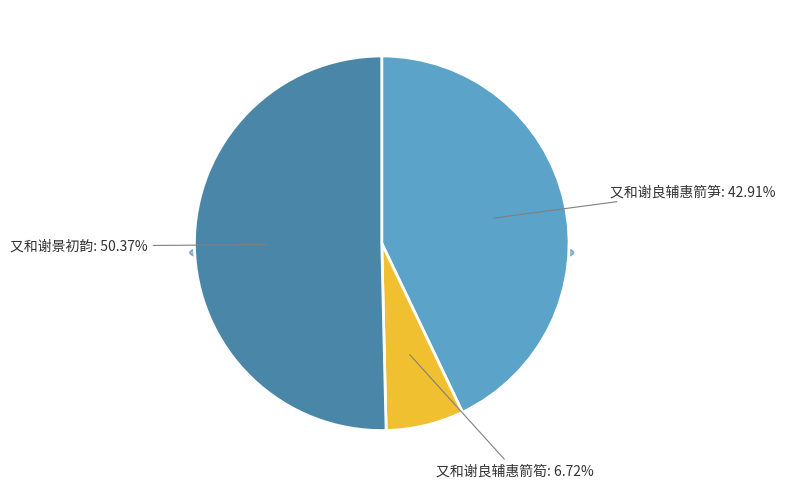

Which category has the smallest portion of the pie?

又和谢良辅惠箭筍